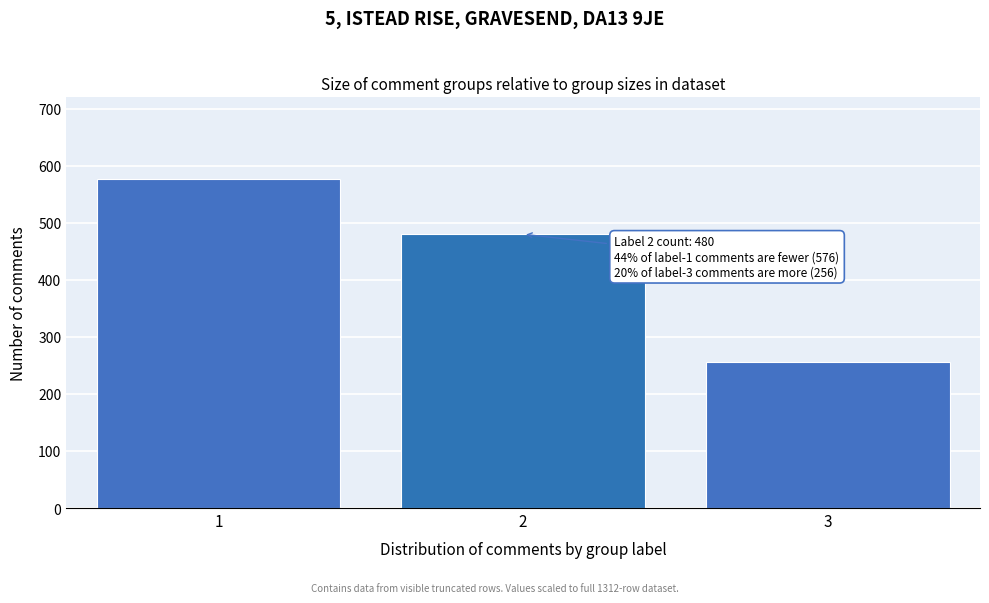

Reading left to right, list all the values displayed in this chart.

1=576	2=480	3=256